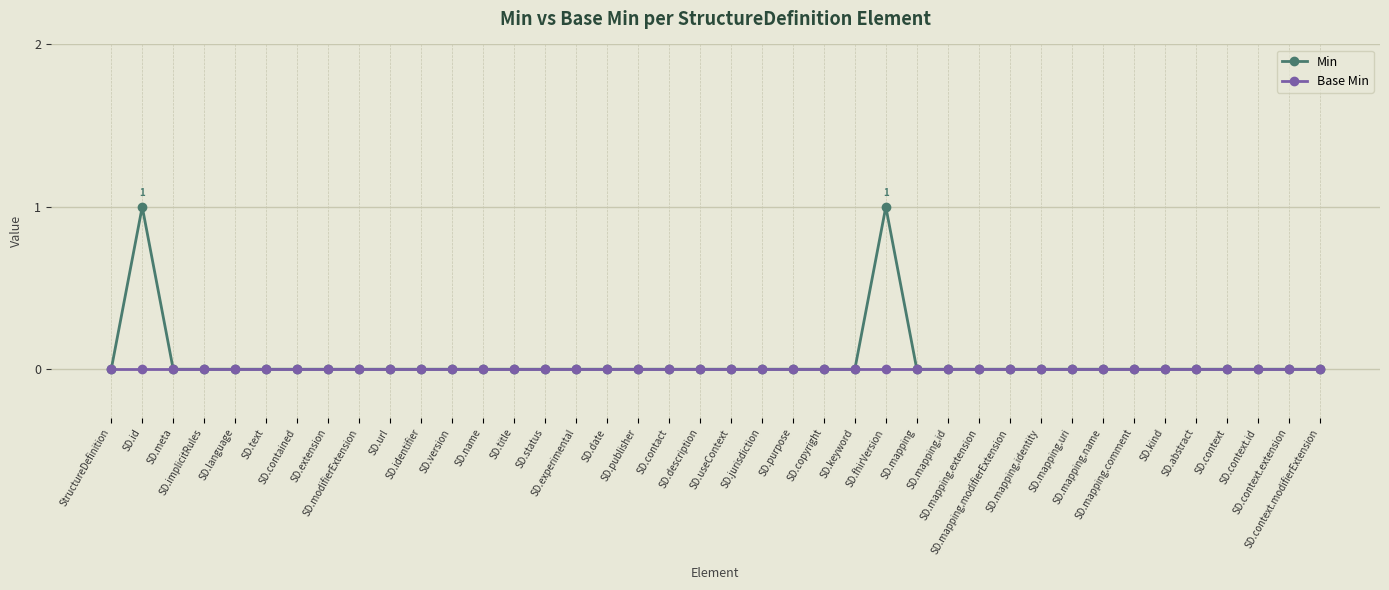

Does the chart have visible grid lines?

Yes